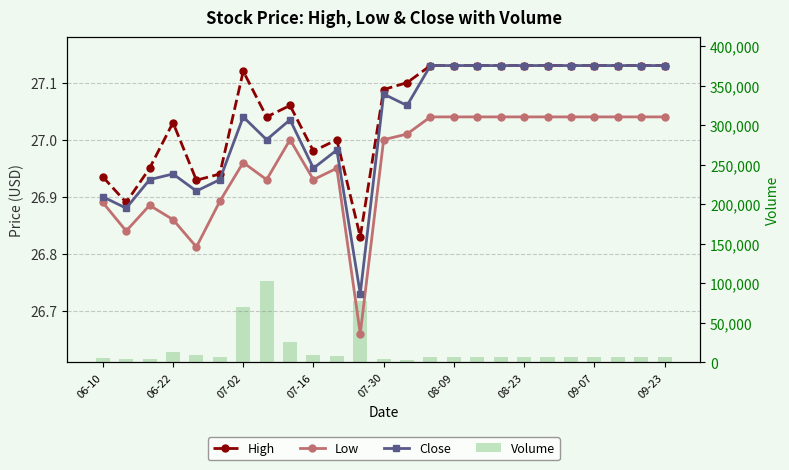

How many values in the High series are below 27?

7